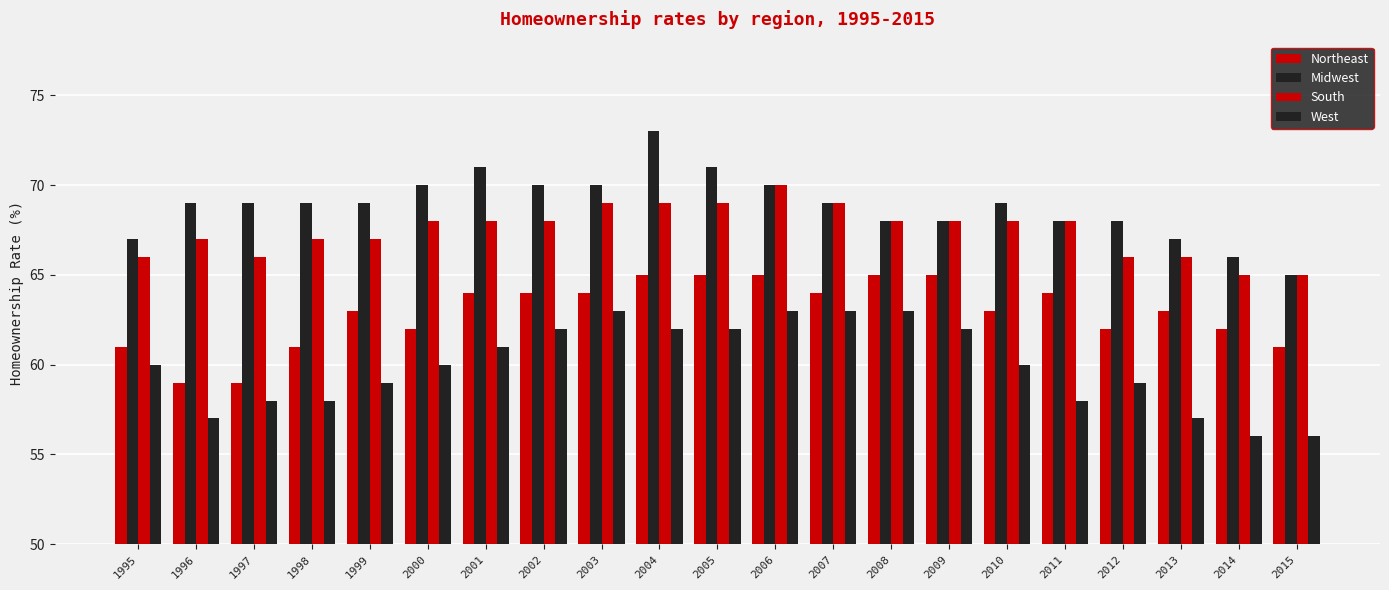

Reading left to right, list all the values displayed in this chart.

Northeast: 61	59	59	61	63	62	64	64	64	65	65	65	64	65	65	63	64	62	63	62	61
Midwest: 67	69	69	69	69	70	71	70	70	73	71	70	69	68	68	69	68	68	67	66	65
South: 66	67	66	67	67	68	68	68	69	69	69	70	69	68	68	68	68	66	66	65	65
West: 60	57	58	58	59	60	61	62	63	62	62	63	63	63	62	60	58	59	57	56	56